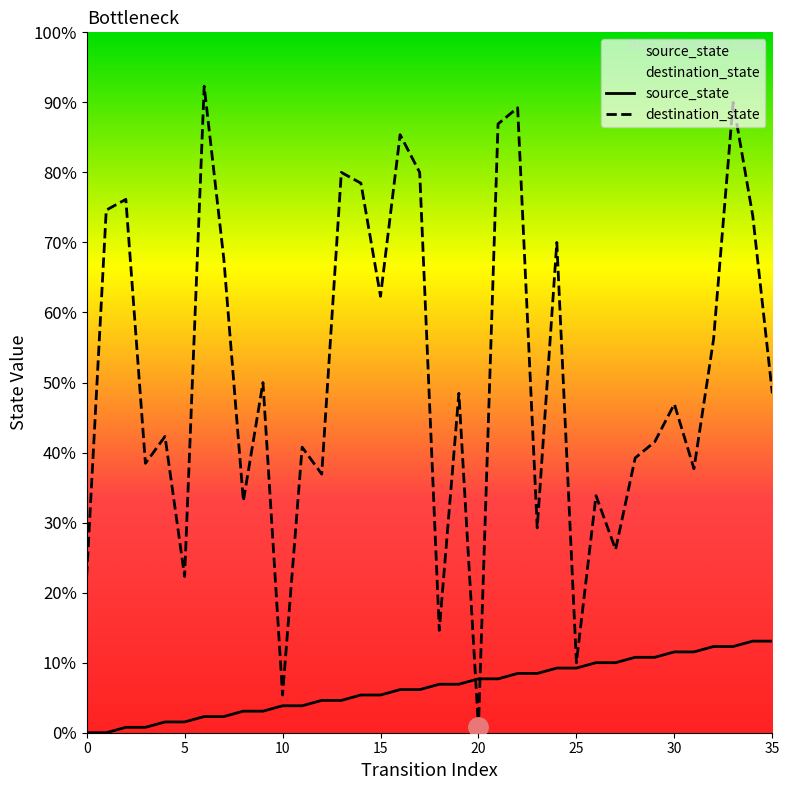

Rank the series at 9 from lowest to highest value.

source_state, destination_state